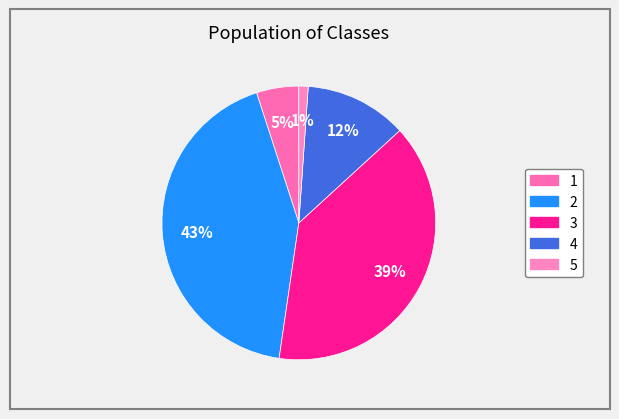

To the nearest percent, what percentage of the pie is 1?

5%